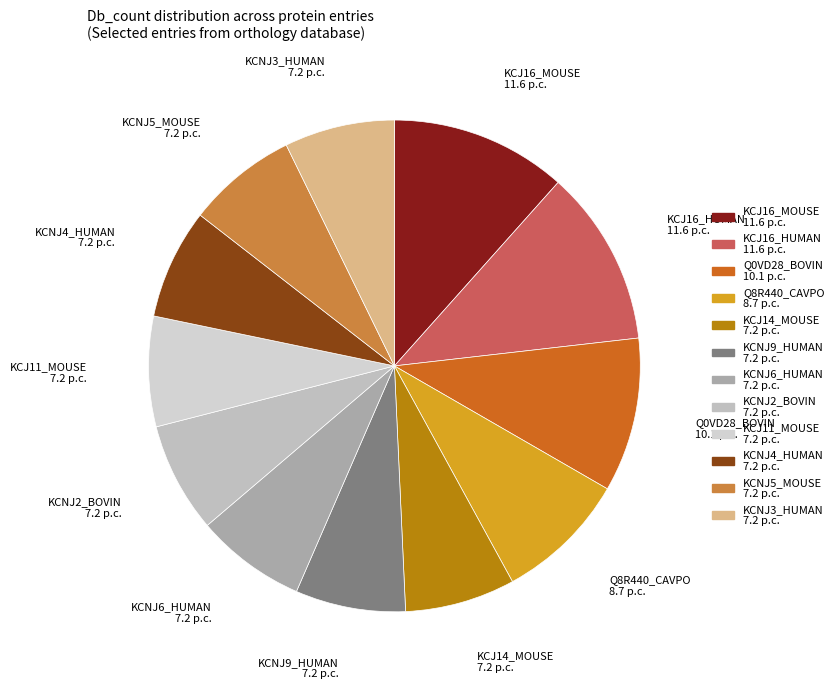

Does any single category account for the majority?

No